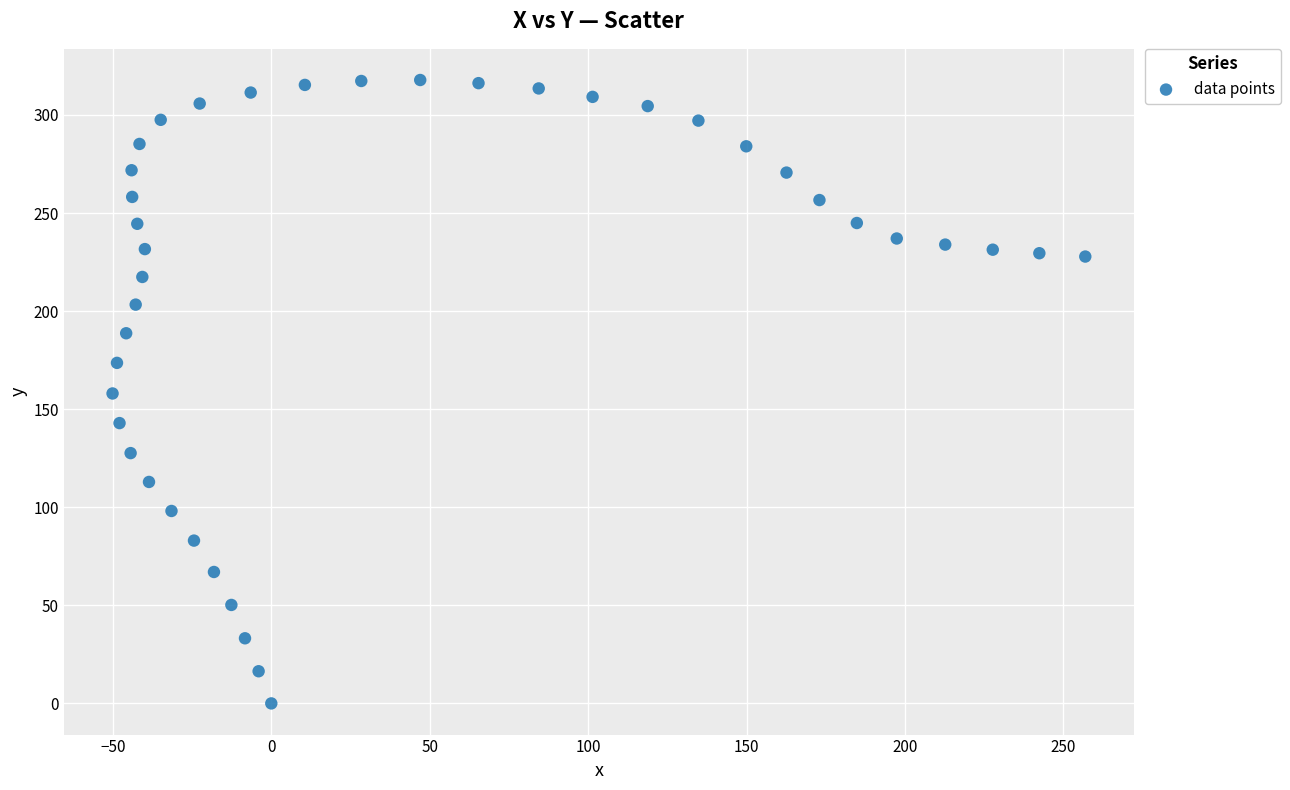

What is the range of Y values (max minus min)?

317.8